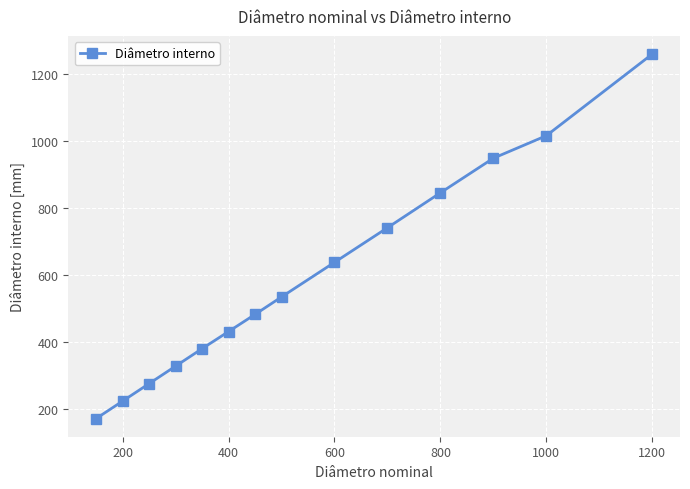

Reading left to right, list all the values displayed in this chart.

173	225	277	329	381	432	483	535	638	741	845	948	1015	1258